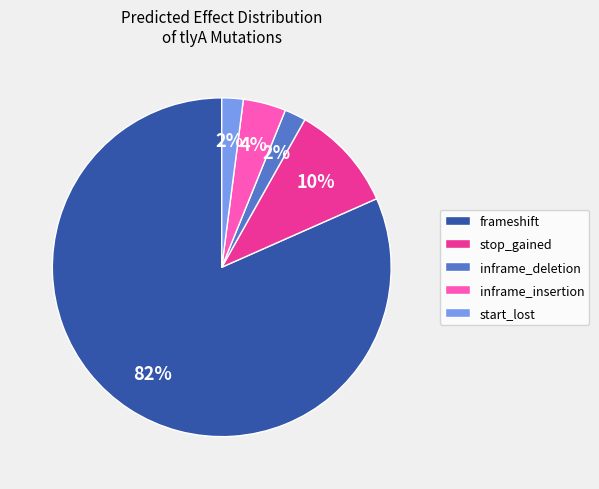

Combined, do inframe_insertion and inframe_deletion account for over 50%?

No